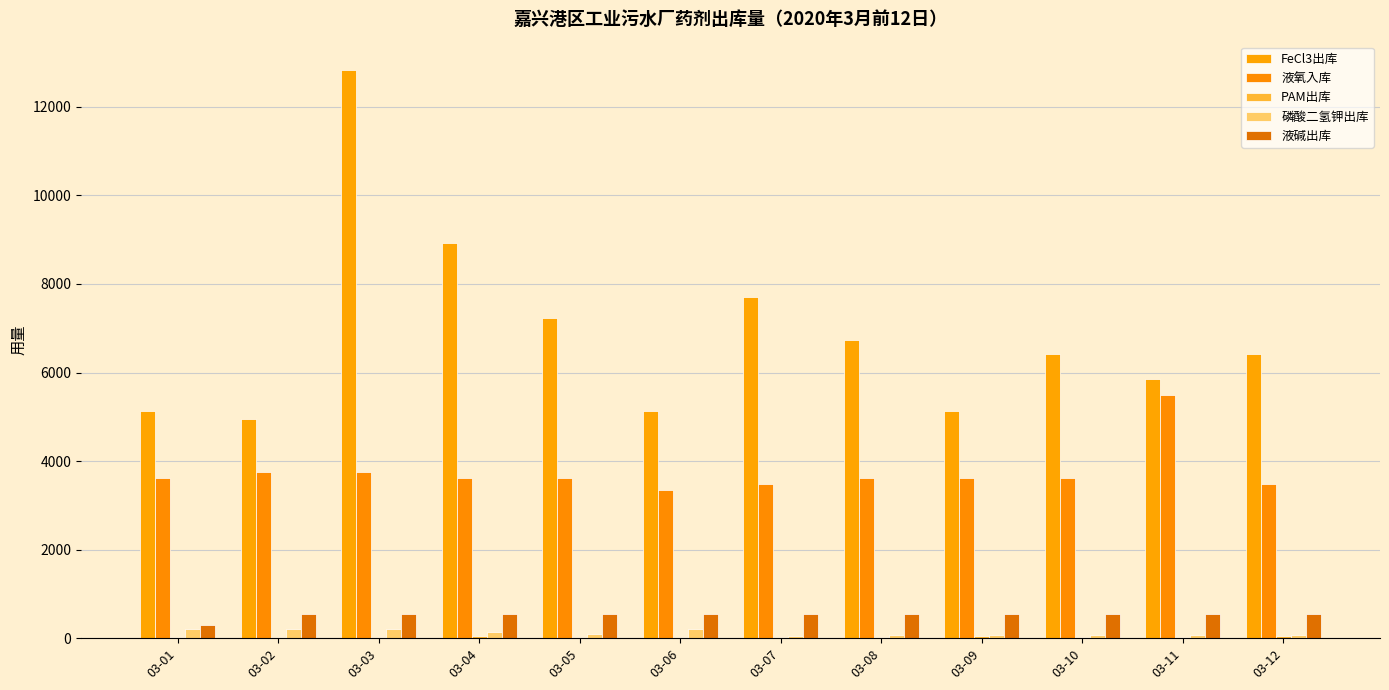

At 03-05, list the series in order from largest to smallest.

FeCl3出库, 液氧入库, 液碱出库, 磷酸二氢钾出库, PAM出库